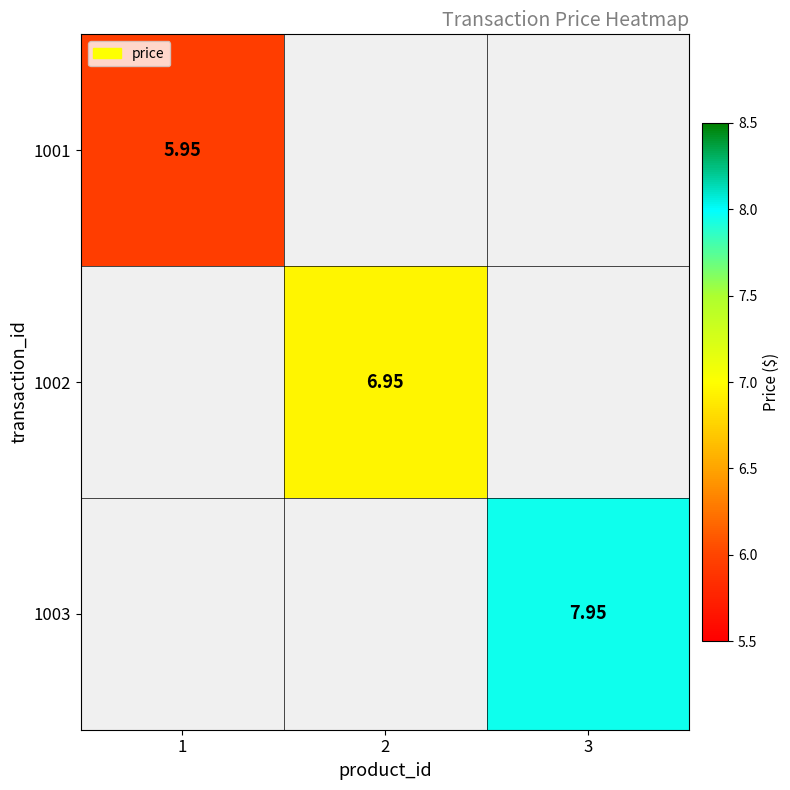

Is the value of 1001 at 2 greater than the value of 1002 at 1?

No